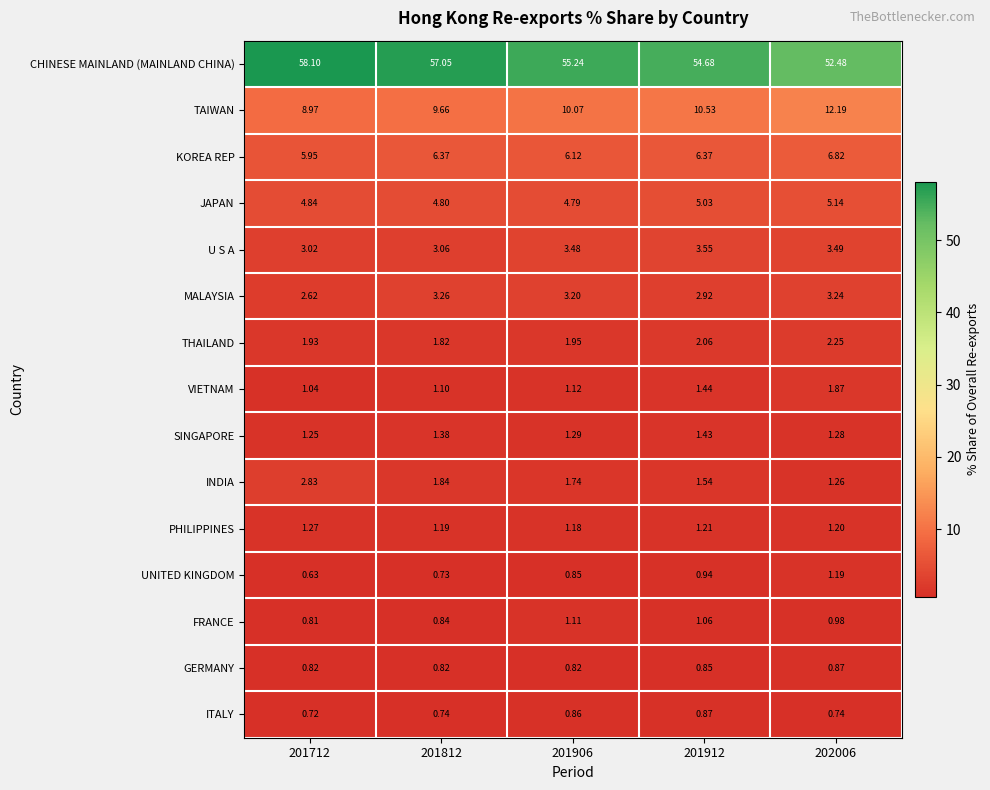

At which category is the sum across all series the highest?

202006